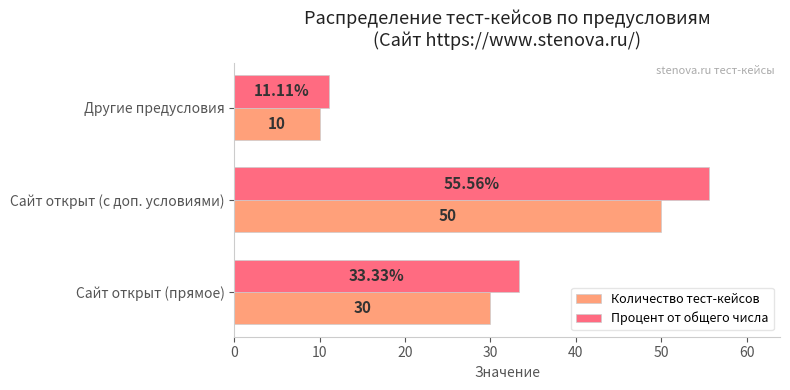

At how many categories does at least one series exceed 11?

3